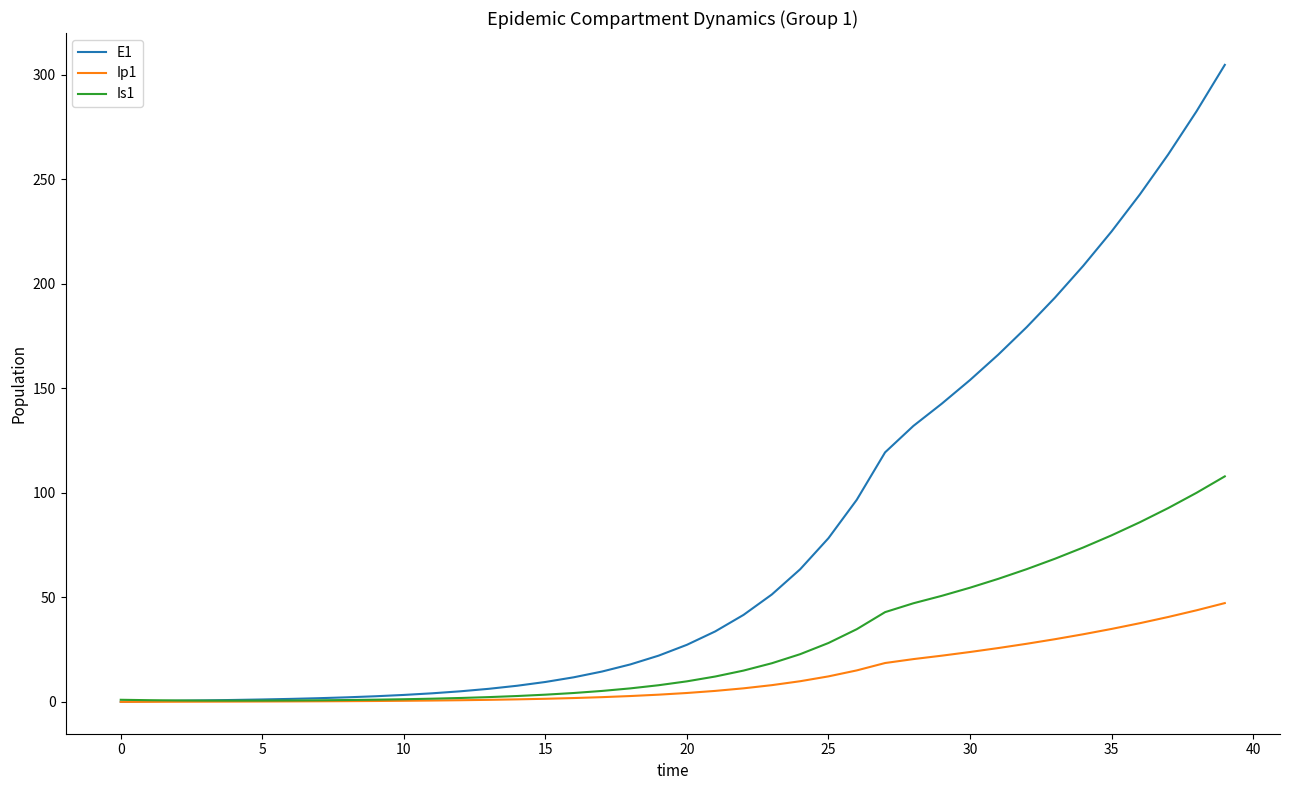

Which series has the widest spread of values?

E1